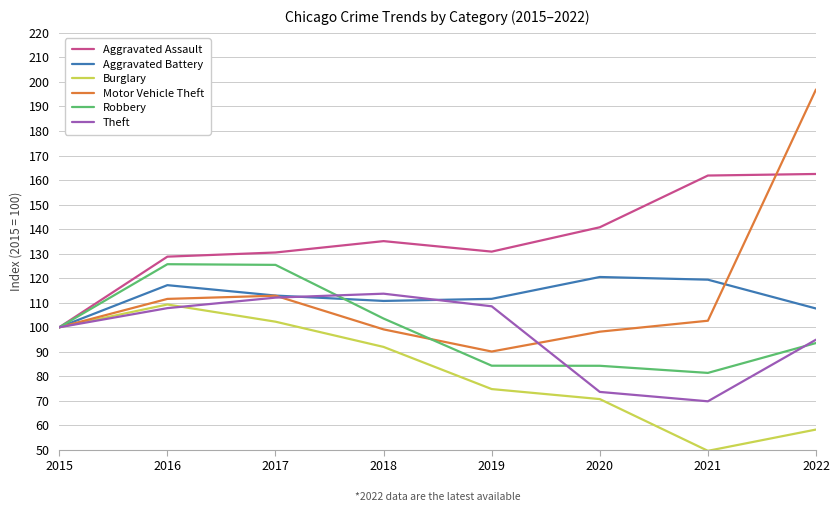

Read the Burglary value at 2016.

109.3